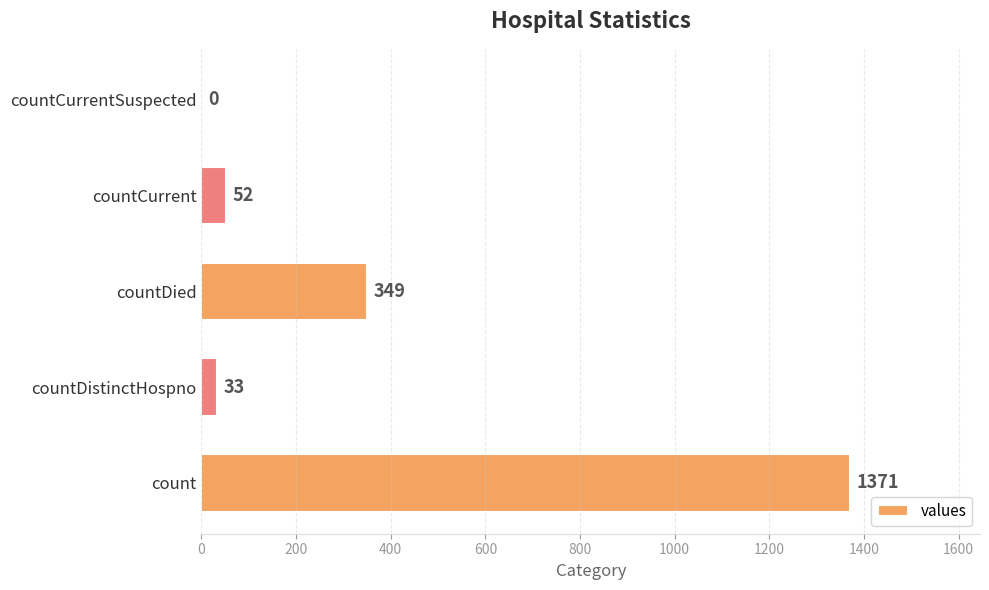

Between countDied and count, which is larger?

count